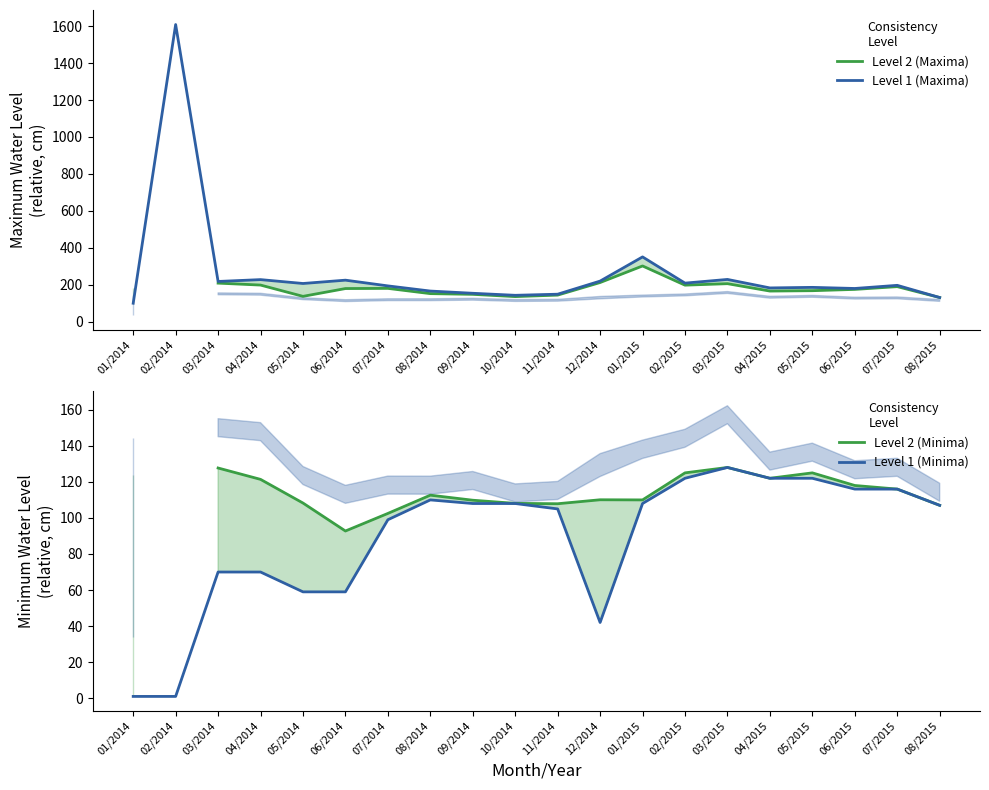

At how many categories does at least one series exceed 155?

16